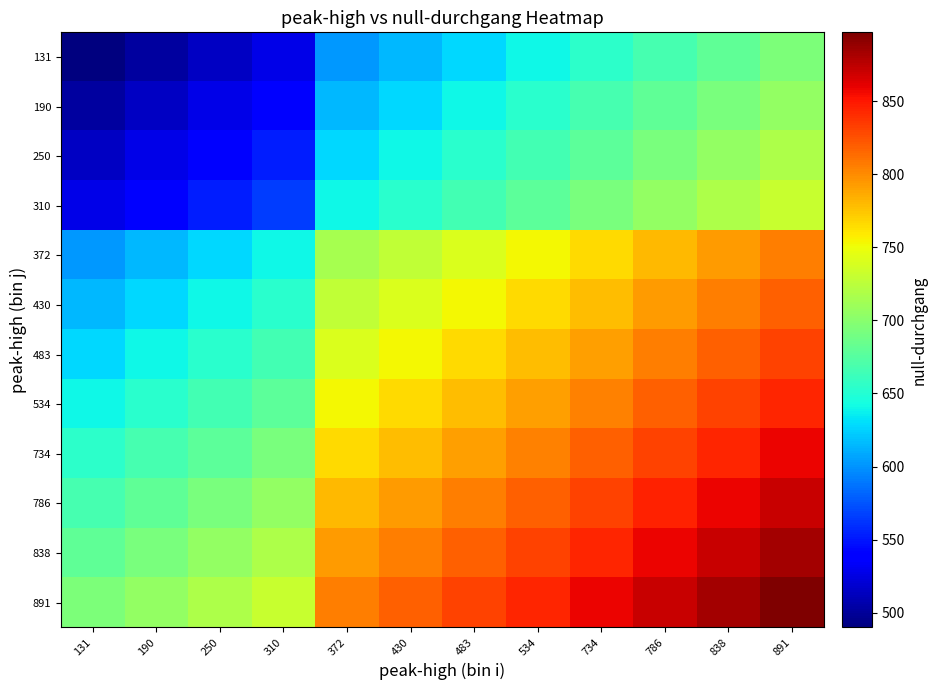

At which category is the sum across all series the highest?

891